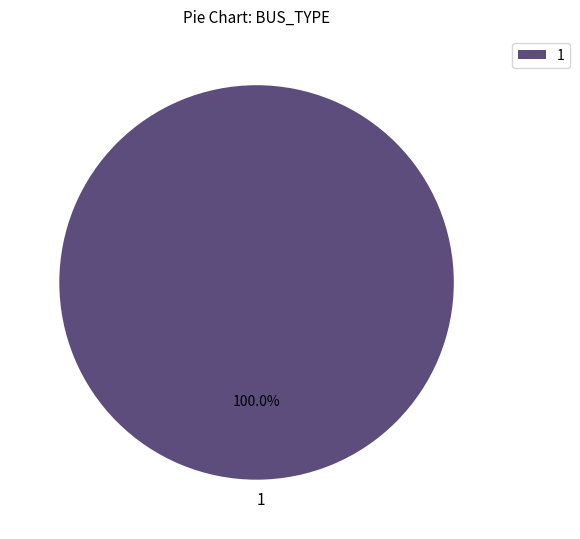

The 1 slice represents 100% of the pie. True or false?

True